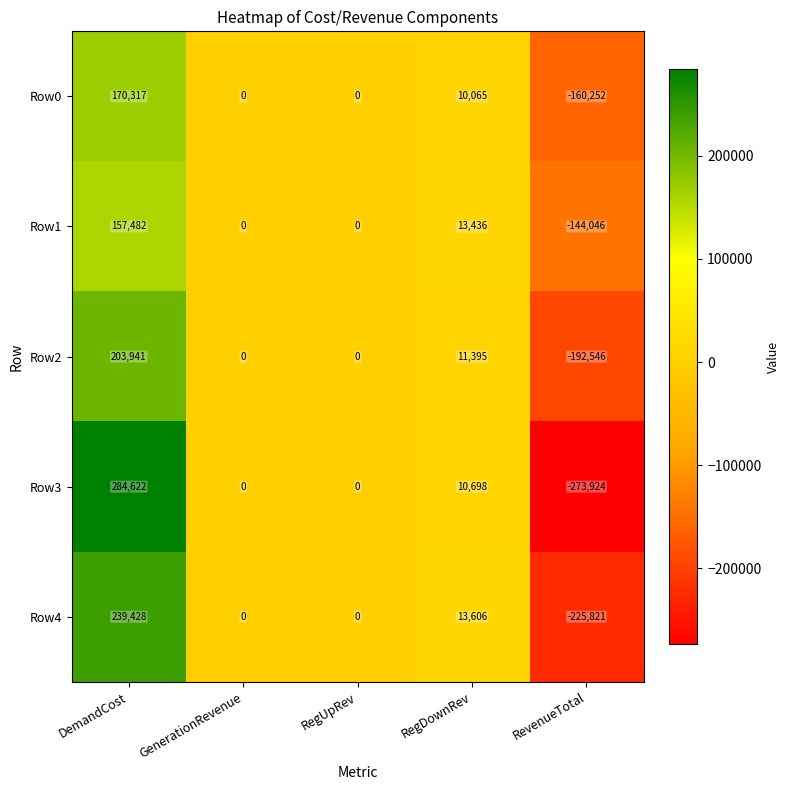

Where does the Row0 series first go above 0?

DemandCost